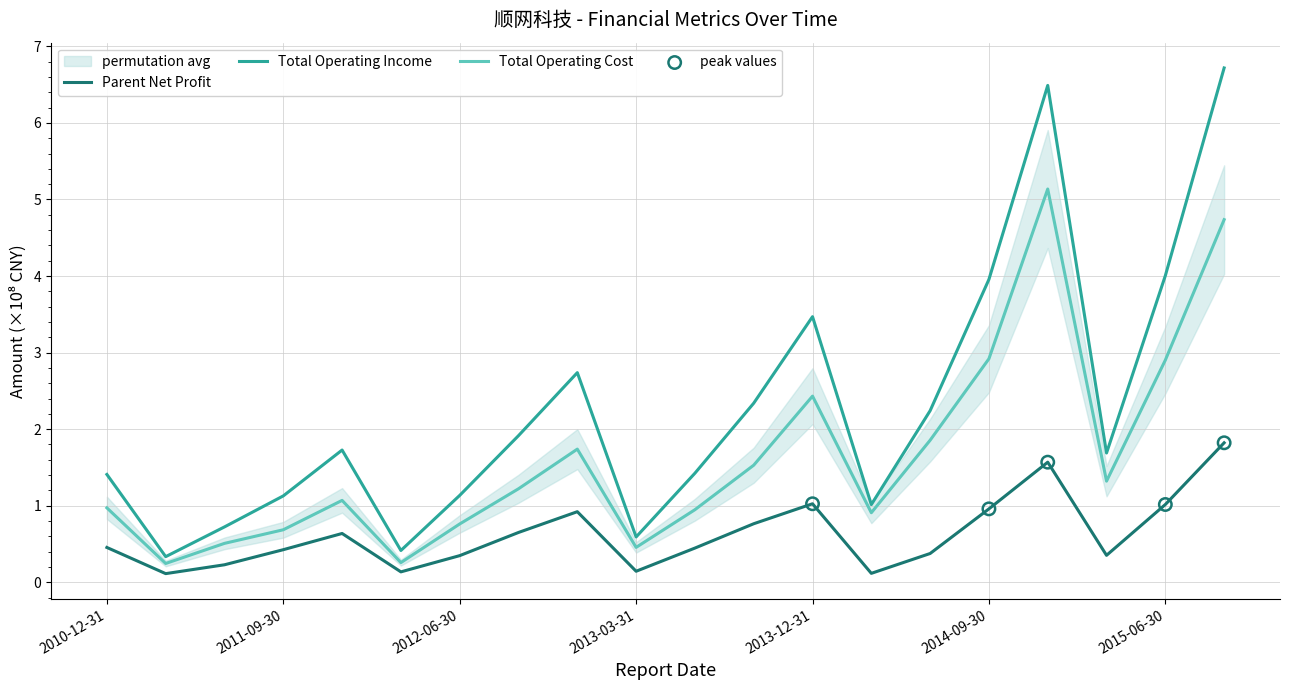

At which category is the sum across all series the highest?

2015-09-30